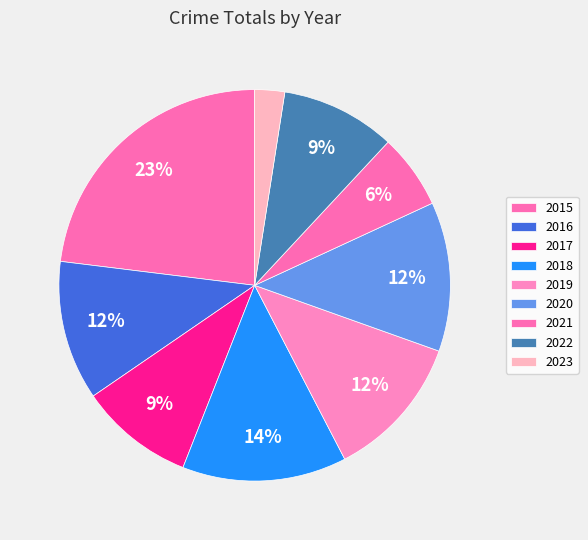

To the nearest percent, what percentage of the pie is 2021?

6%